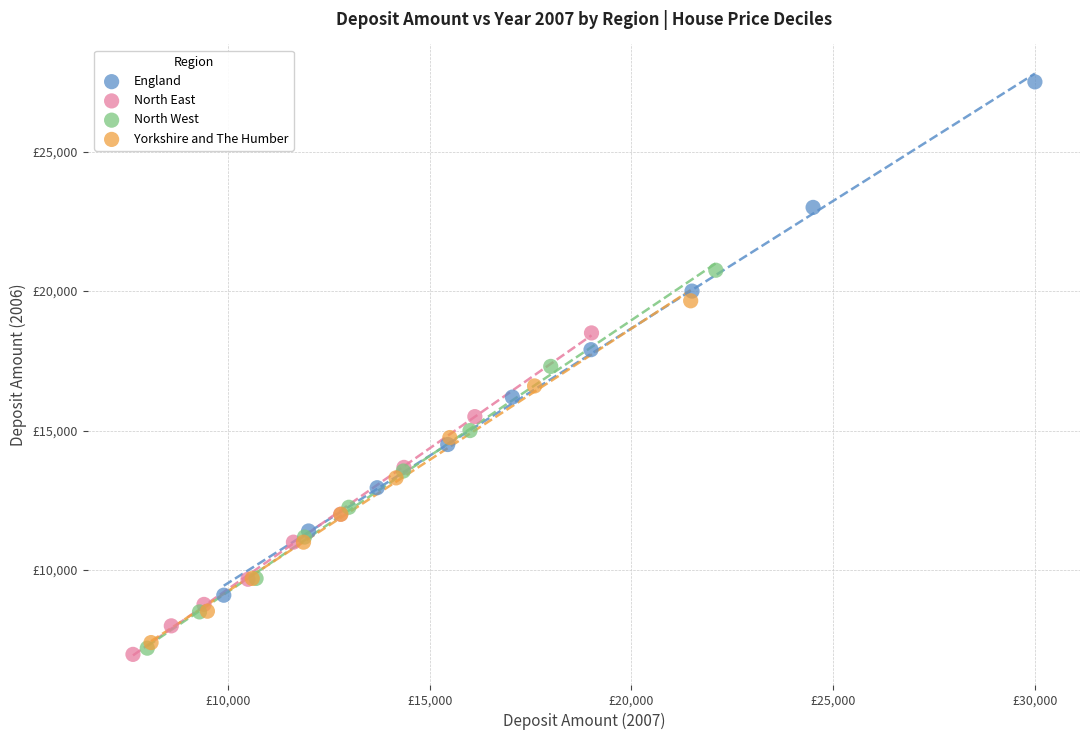

What are all the series names shown in the legend?

England, North East, North West, Yorkshire and The Humber